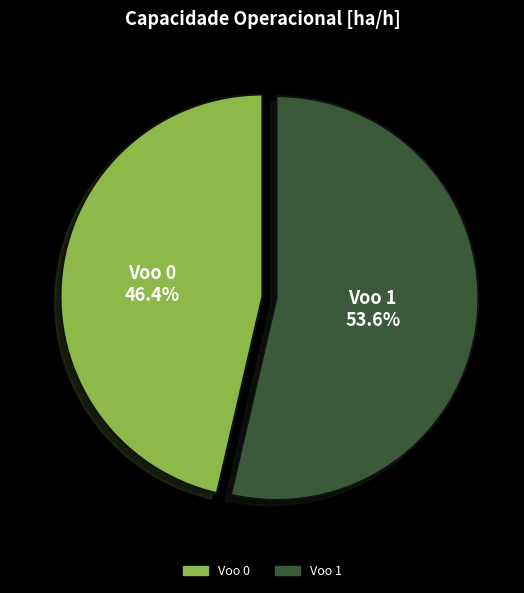

What is the smallest slice in the pie chart?

Voo 0